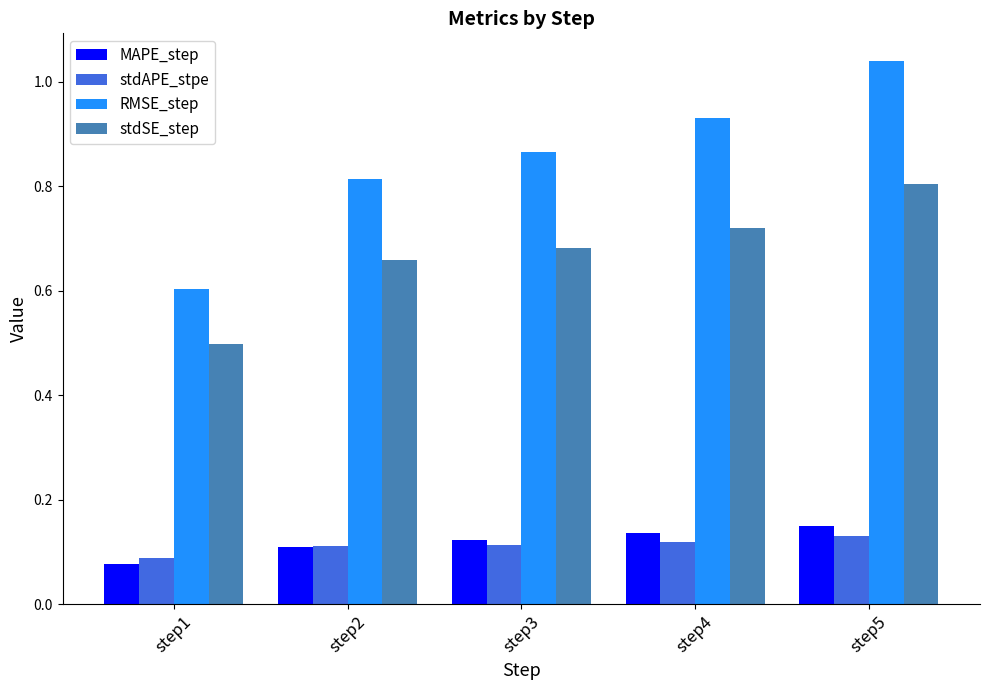

At how many categories does at least one series exceed 0?

5